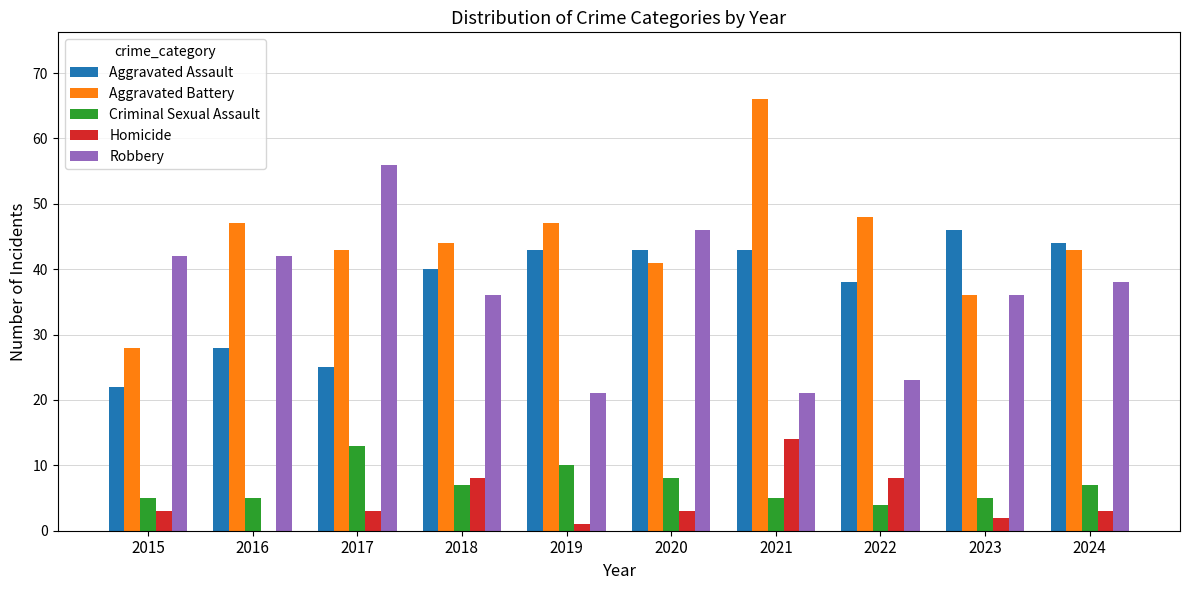

What is the sum of all Criminal Sexual Assault values?

69